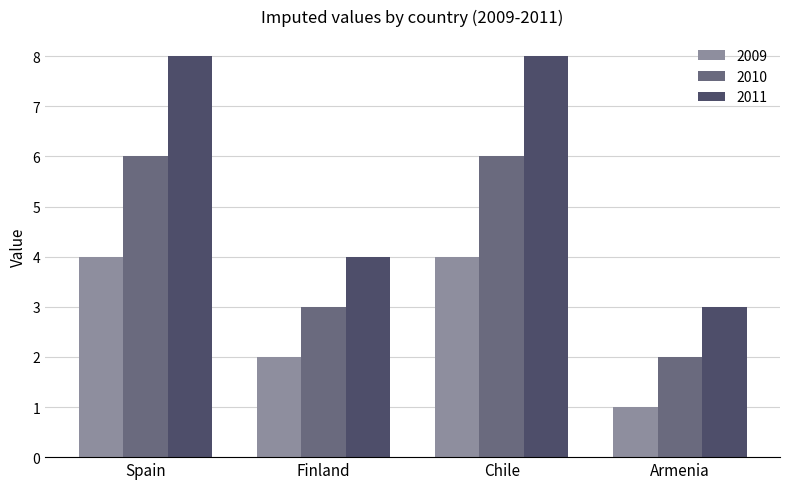

What are all the series names shown in the legend?

2009, 2010, 2011